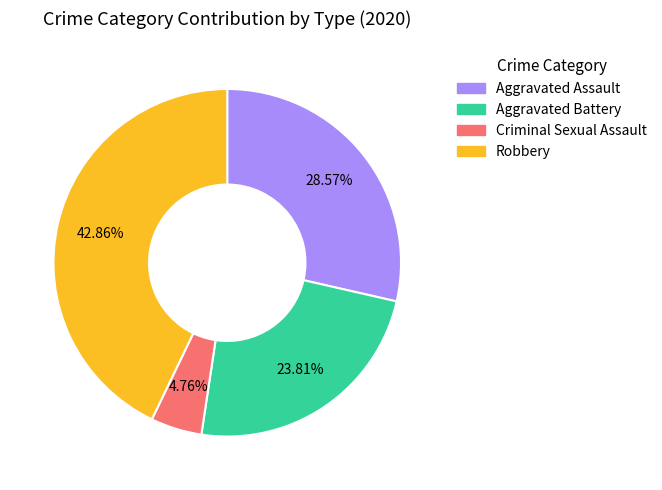

Count the number of slices in the pie.

4